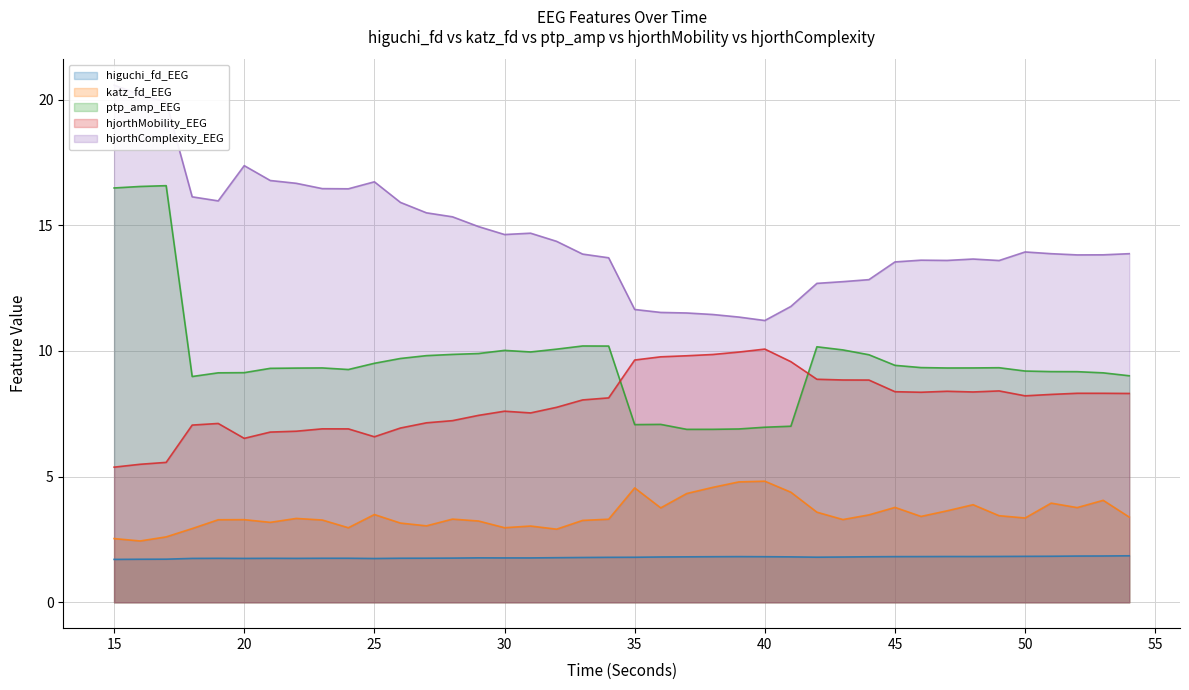

Rank the series by their maximum value, from highest to lowest.

hjorthComplexity_EEG, ptp_amp_EEG, hjorthMobility_EEG, katz_fd_EEG, higuchi_fd_EEG